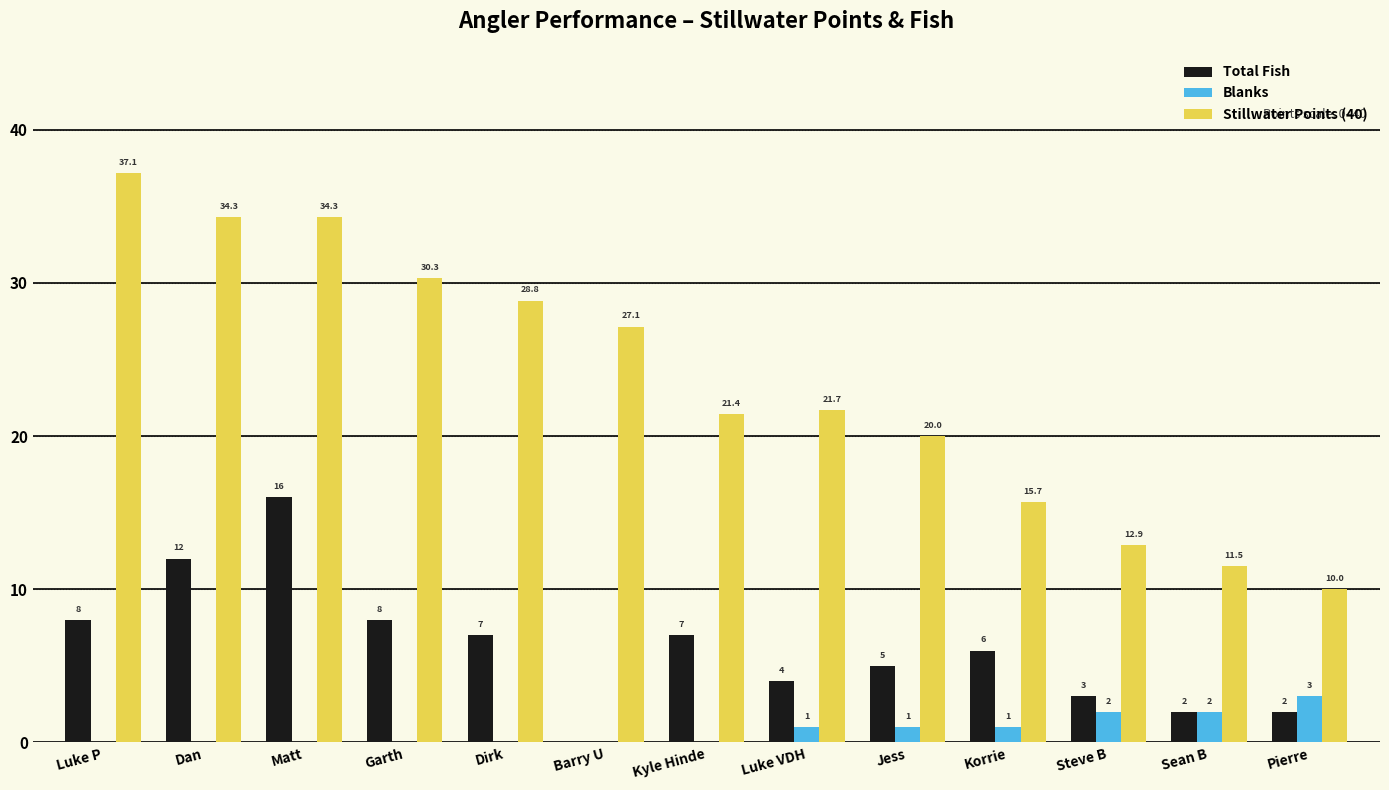

What is the average value of the Stillwater Points (40) series?

23.5